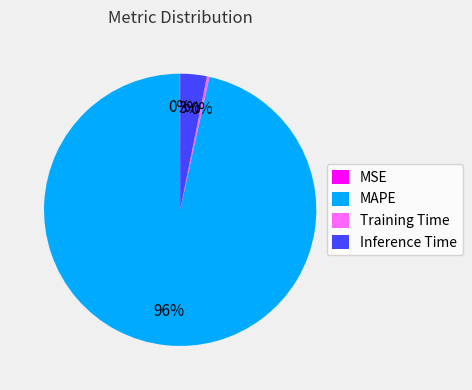

Is there any slice that represents more than half of the pie?

Yes